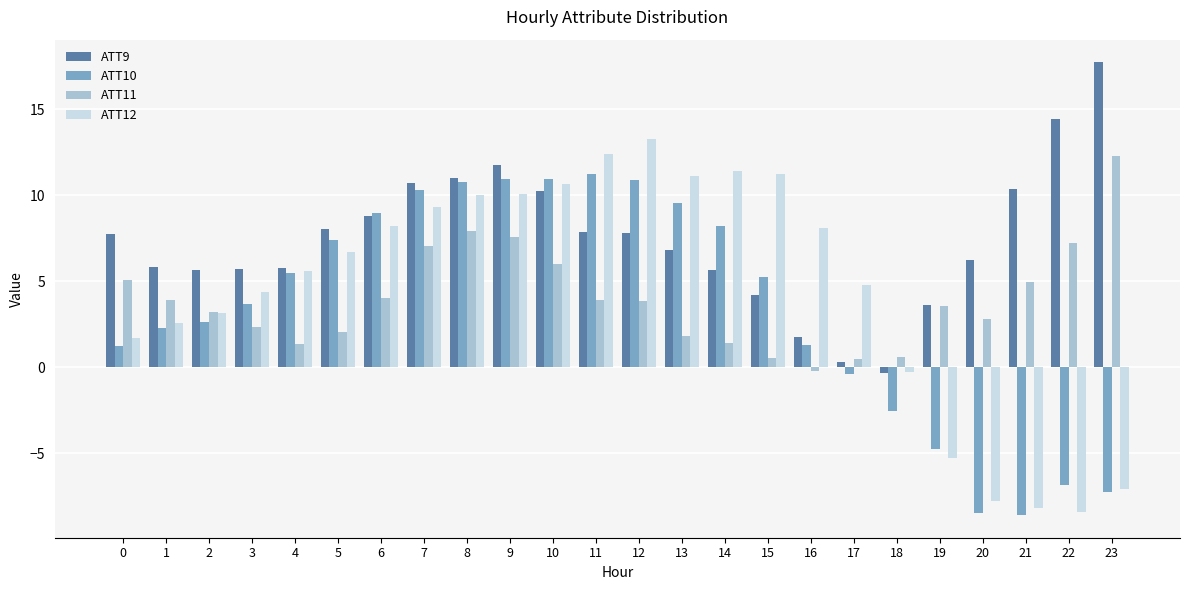

How many values in the ATT11 series are below 3?

10